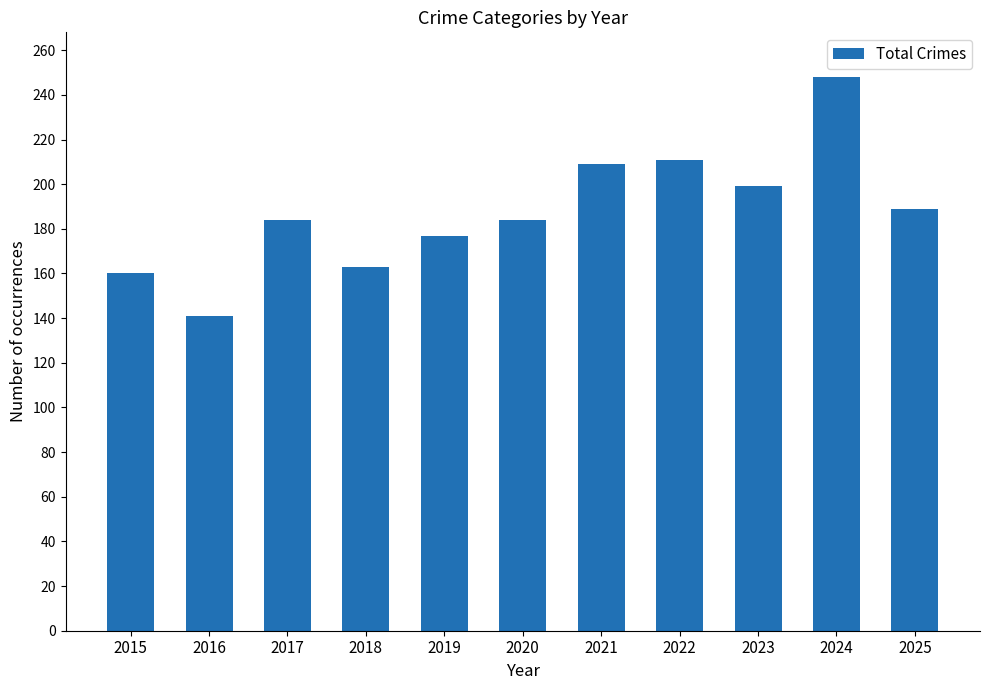

What is the difference between the maximum and minimum values?

107